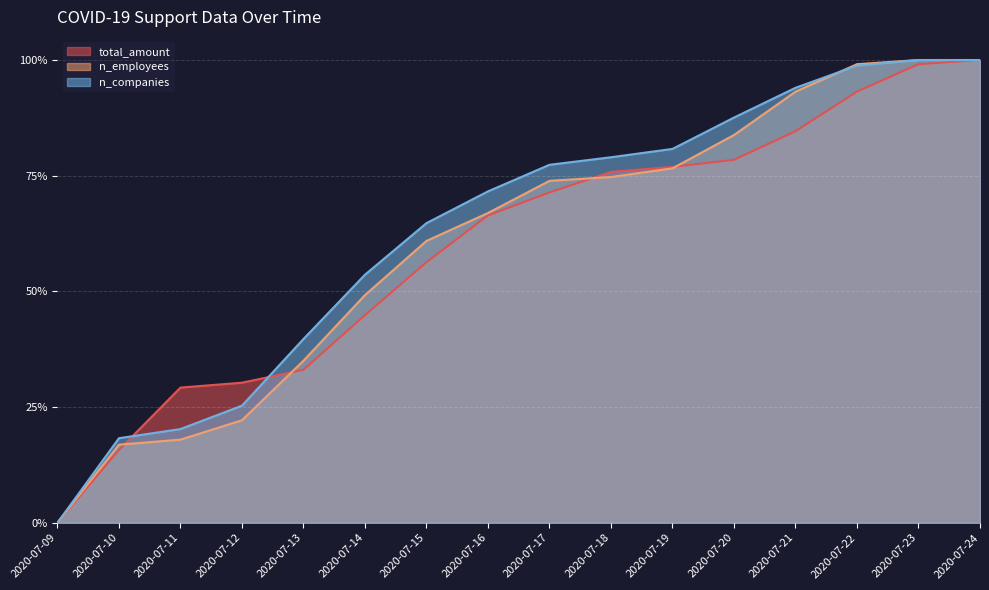

What is the value of the n_employees point at the 9th from the left?

0.7